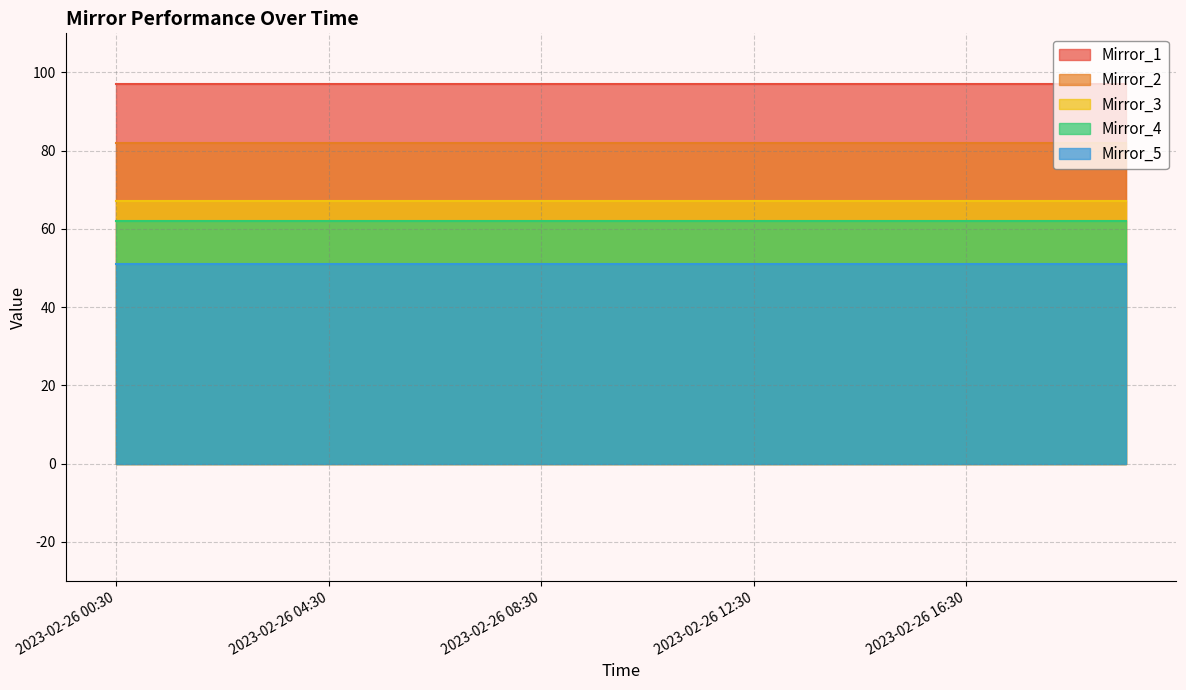

True or false: Mirror_5 and Mirror_1 intersect in this chart.

False